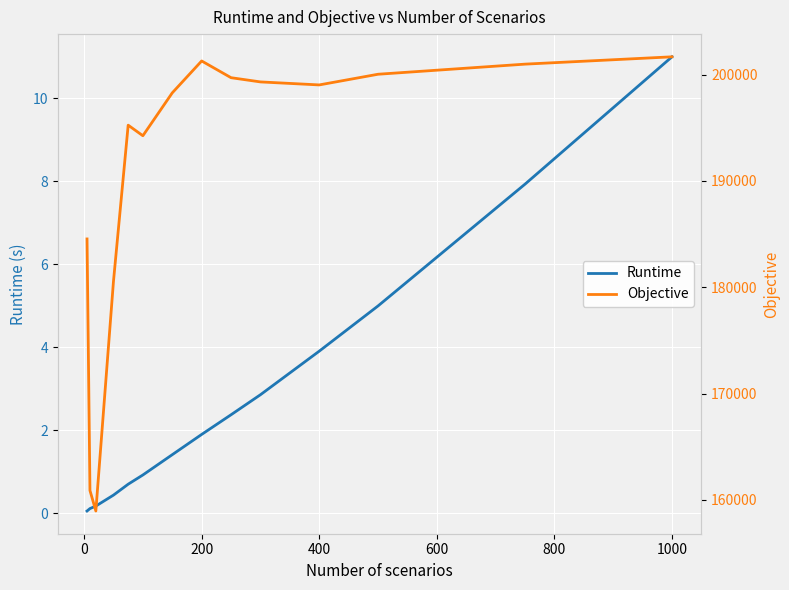

List the series in order of their overall mean, lowest first.

Runtime, Objective